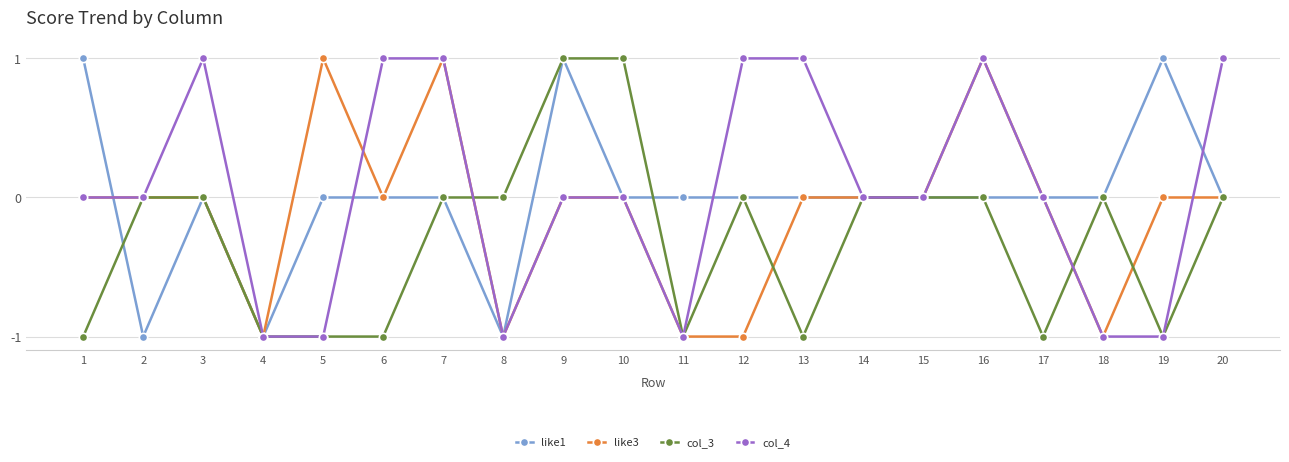

The value of like1 at 18 is 1. True or false?

False